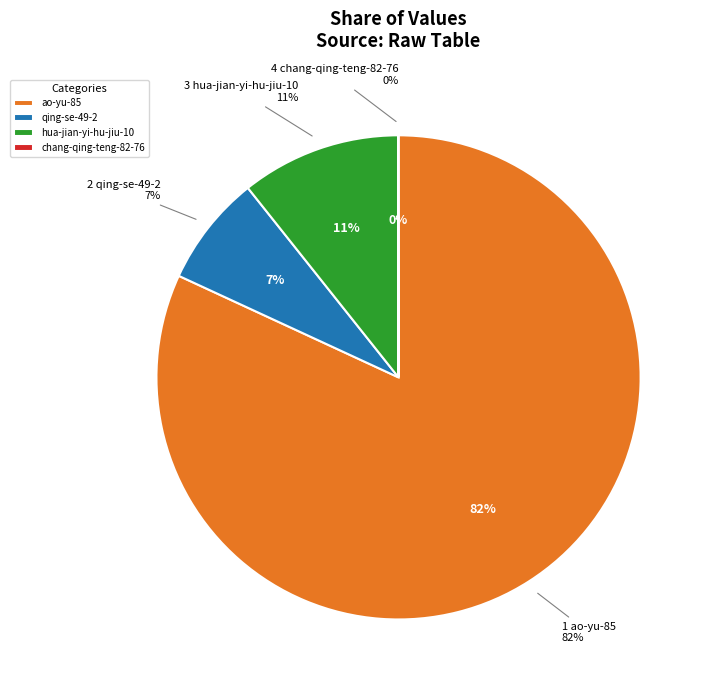

How many segments does this pie chart have?

4